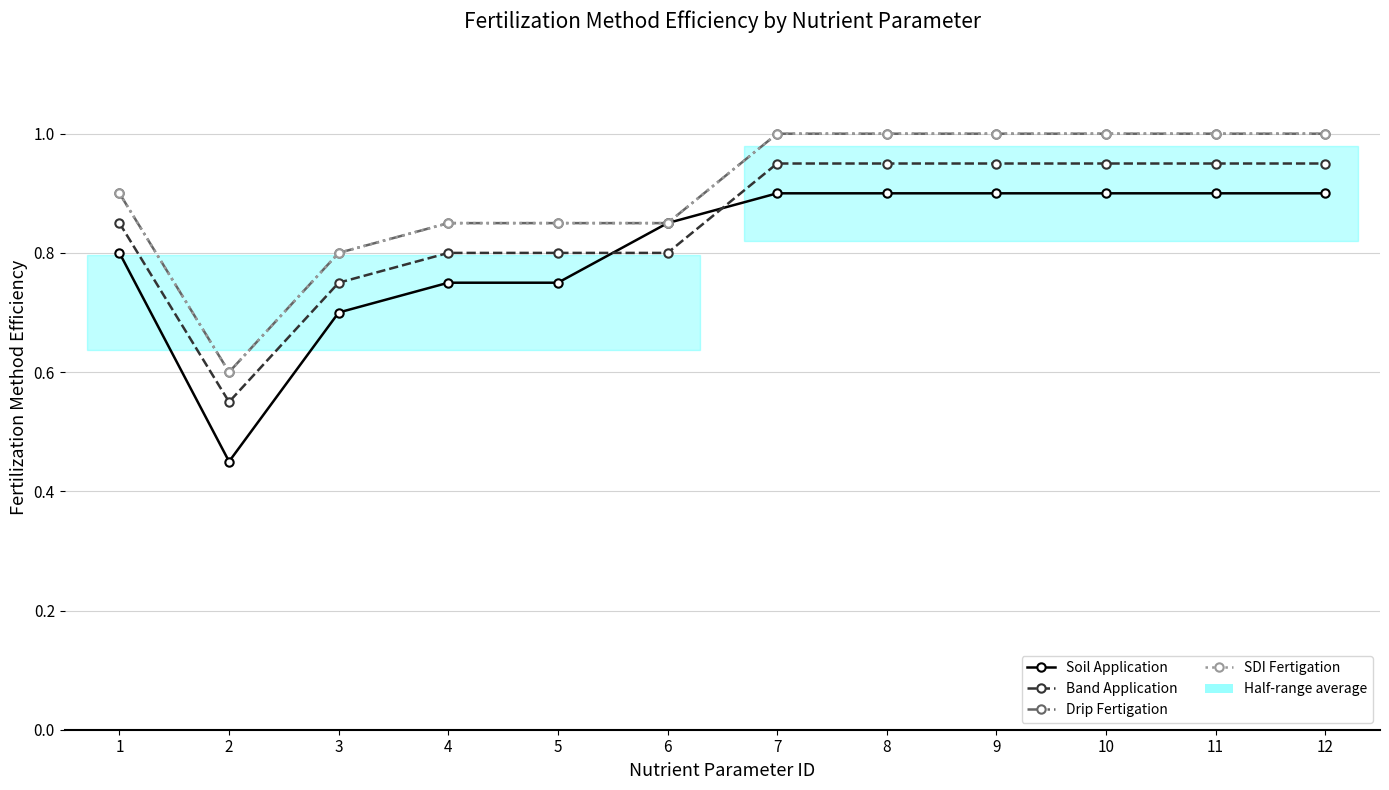

What is the difference between the maximum and minimum values in the Band Application series?

0.4